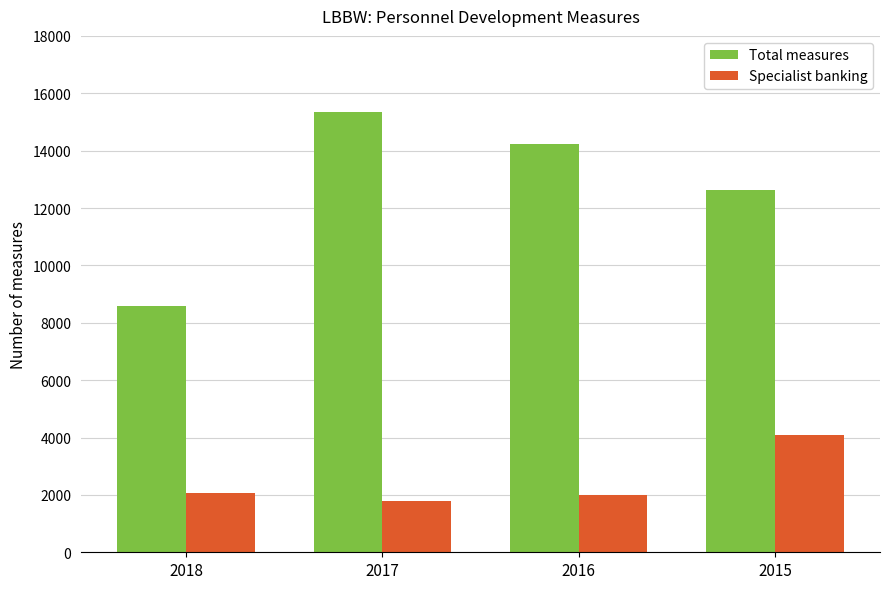

True or false: Specialist banking has a value of 2077 at 2018.

True